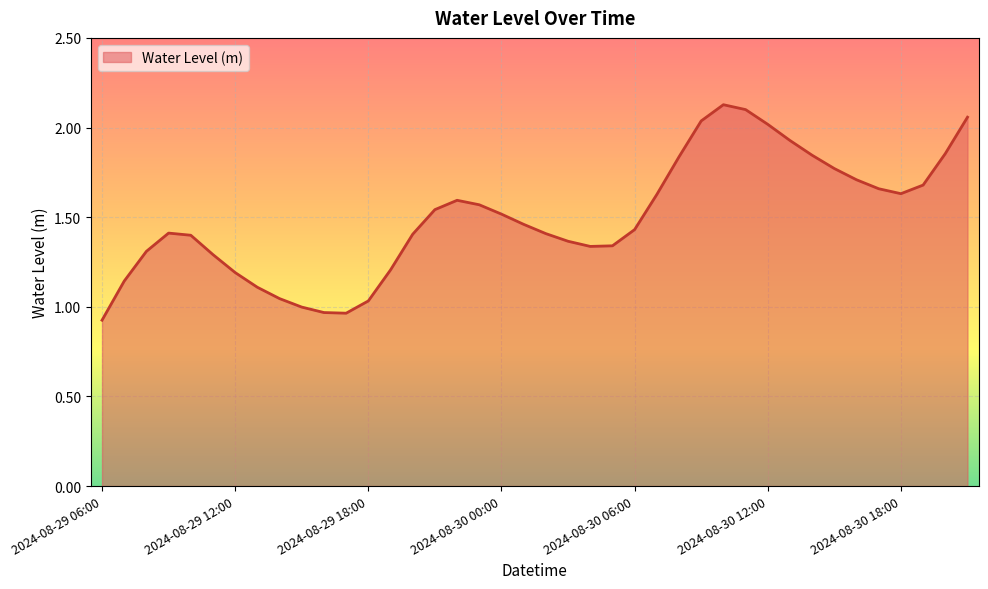

What is the difference between the maximum and minimum values?

1.2